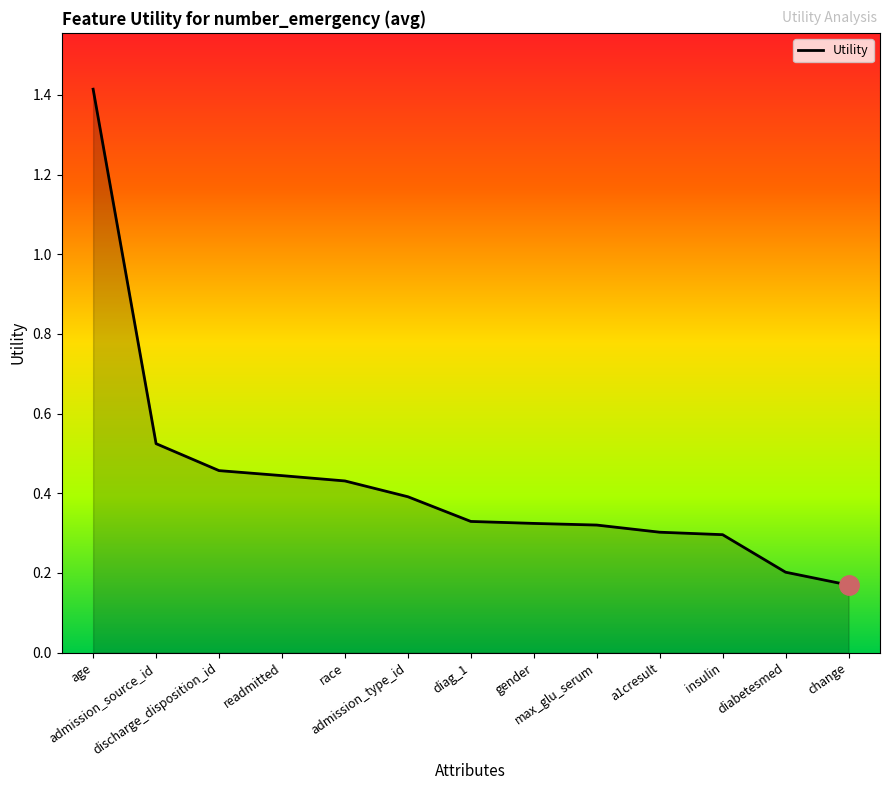

Does the chart display data point markers on the line(s)?

No